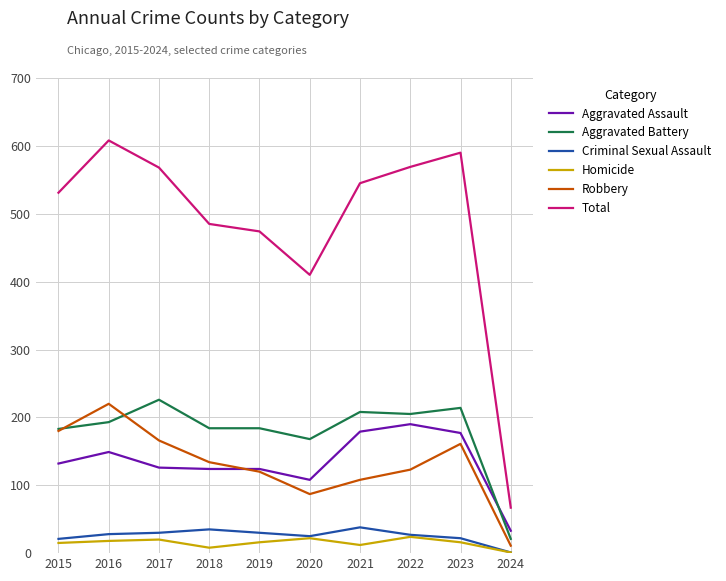

Is it true that Criminal Sexual Assault equals 30 at 2017?

True